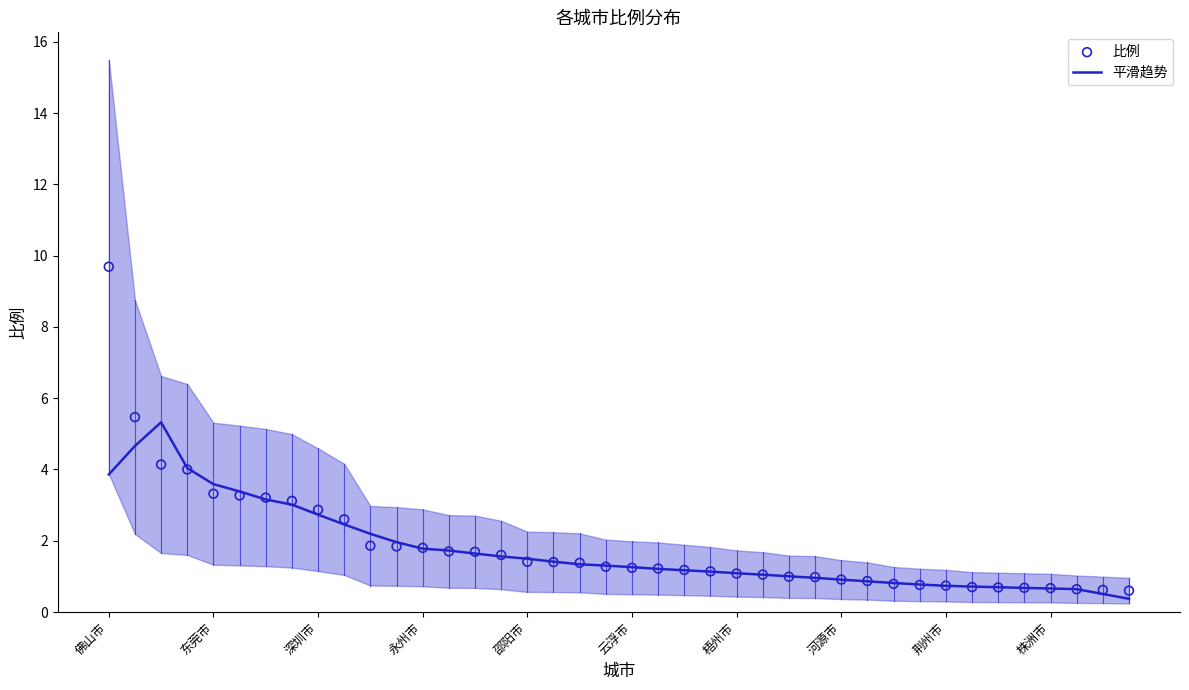

At how many categories does at least one series exceed 1?

27